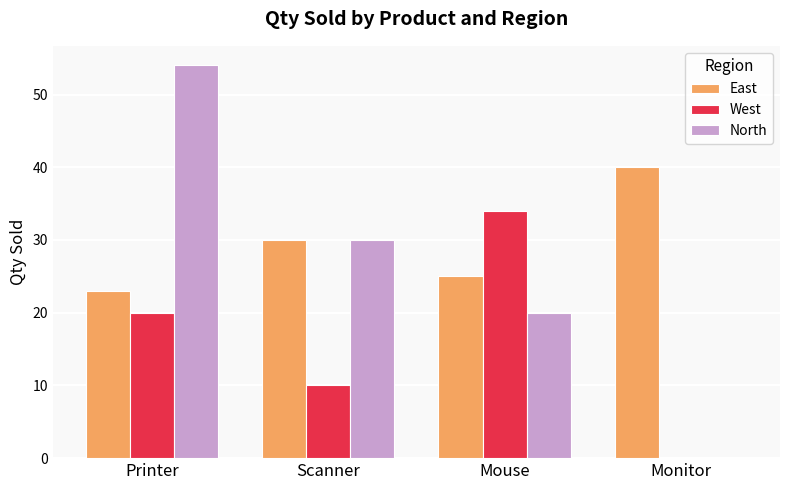

Are the bars grouped side by side (vs. stacked)?

Yes